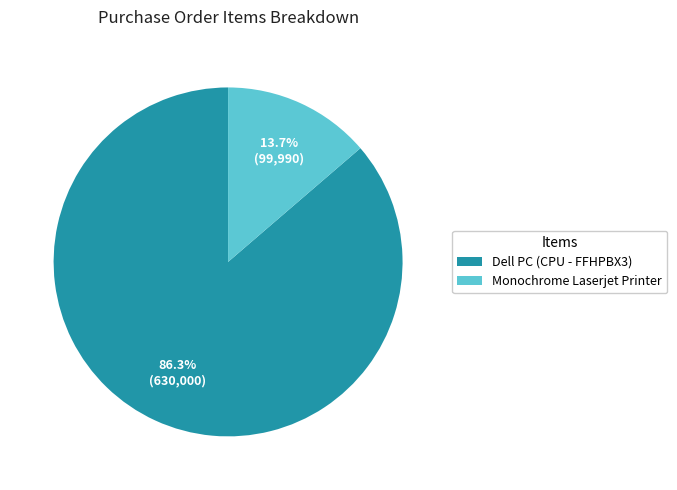

What is the ratio of the value at Dell PC (CPU - FFHPBX3) to the value at Monochrome Laserjet Printer?

6.3